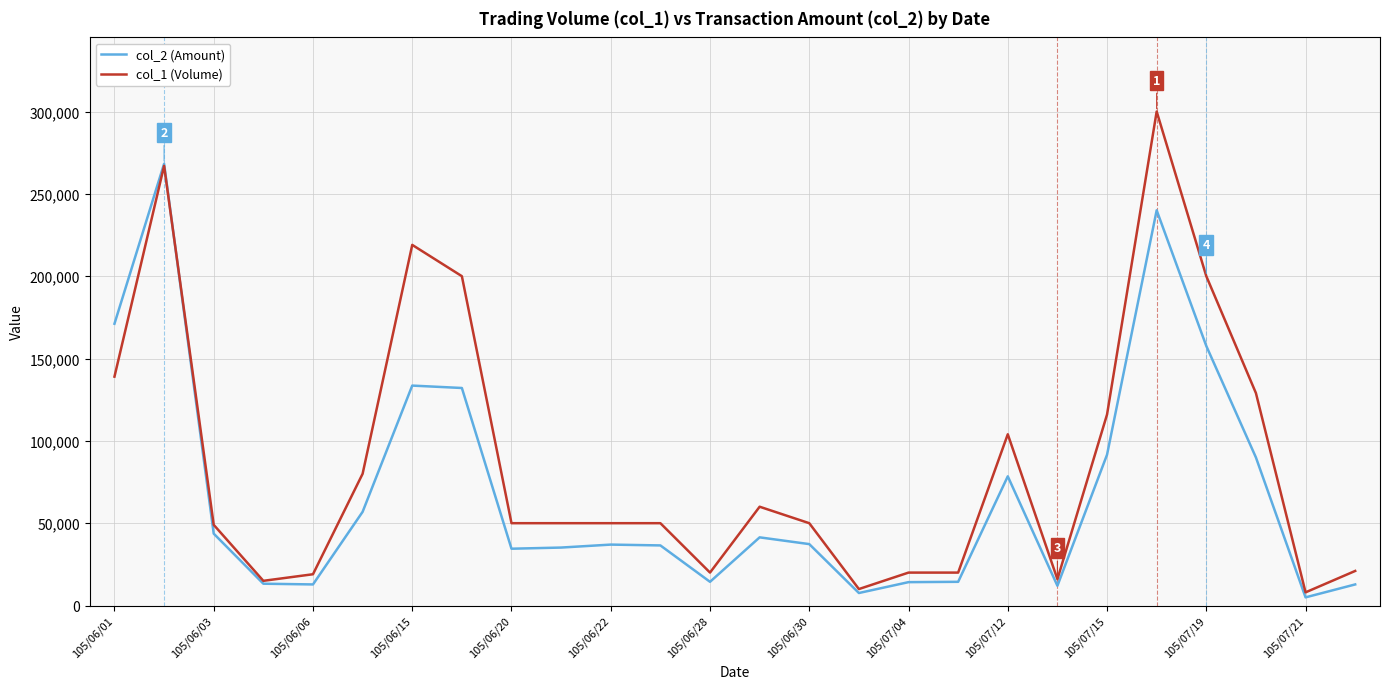

Which series has the largest range (max minus min)?

col_1 (Volume)